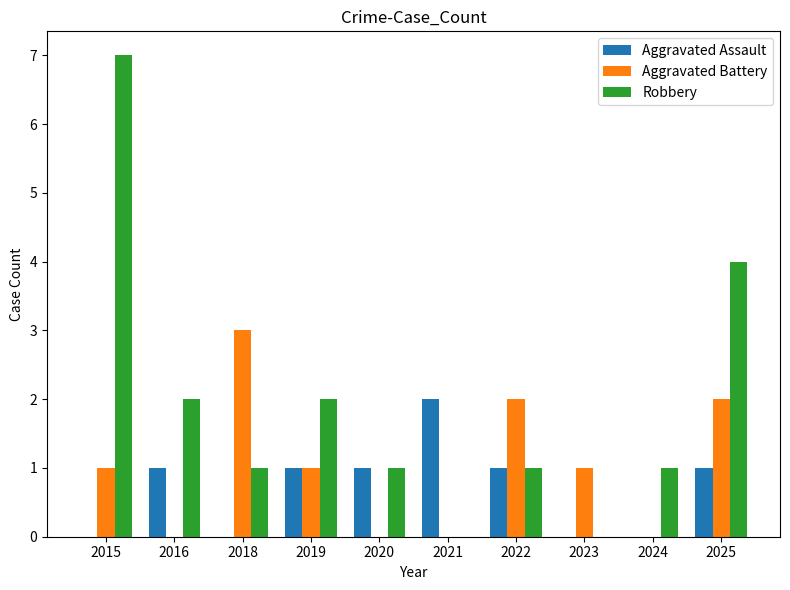

What value does the Robbery series have at 2025?

4